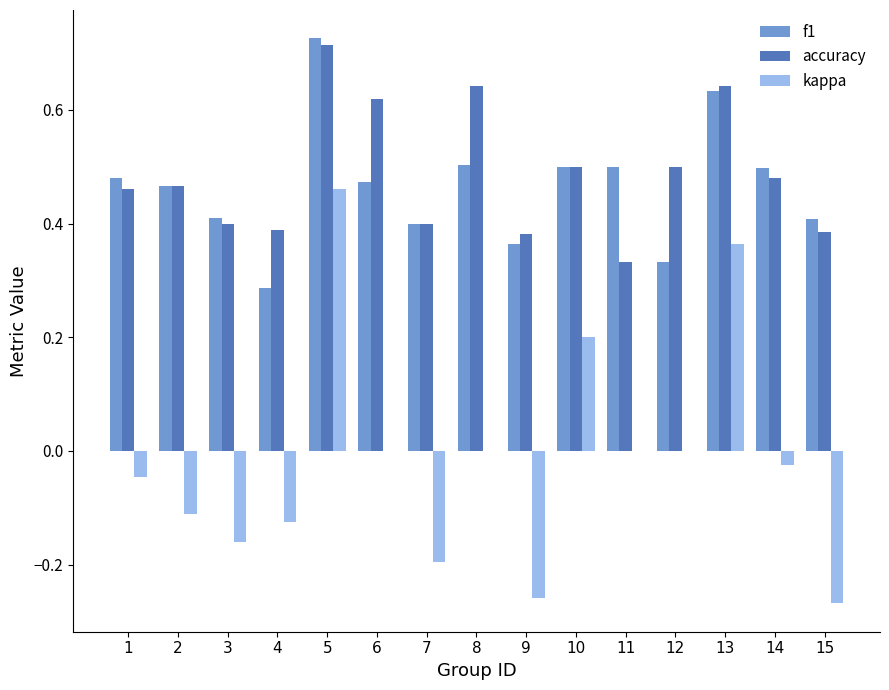

Which category has the highest value in the f1 series?

5